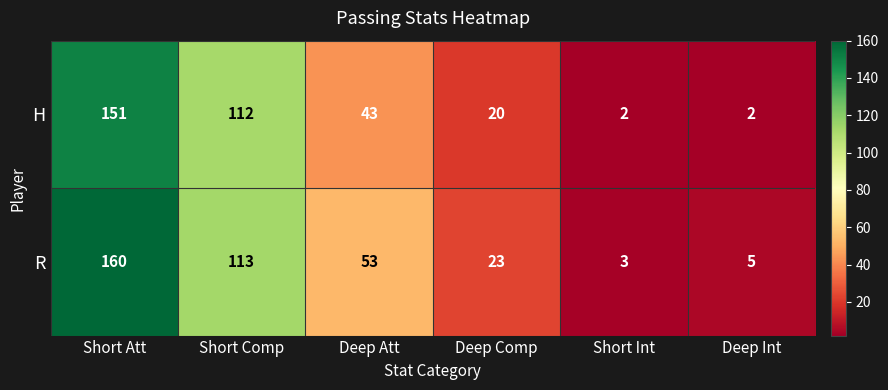

At which category does the chart reach its peak across all series?

Short Att